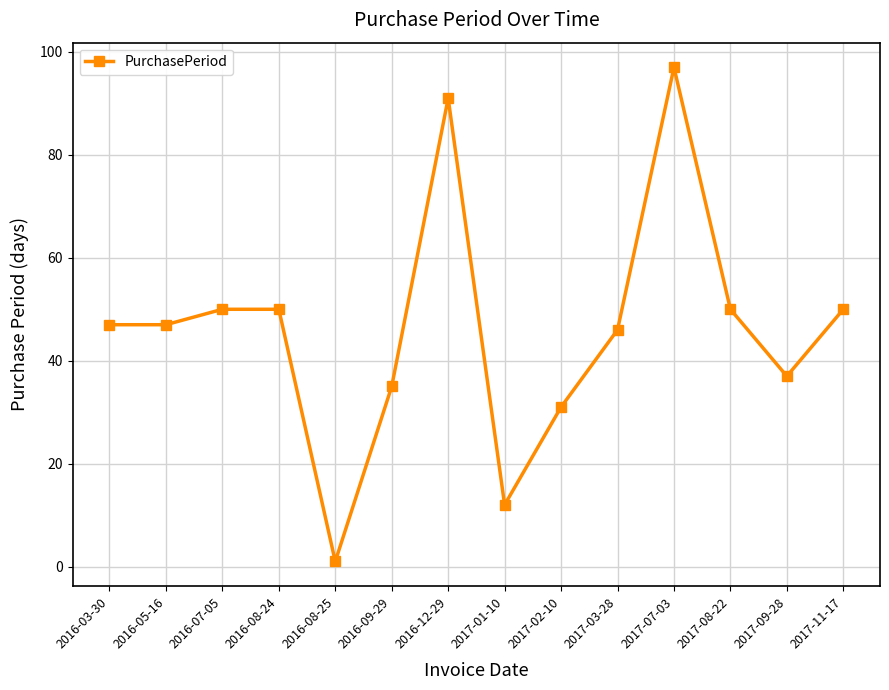

What is the value of the 3rd point from the left?

50